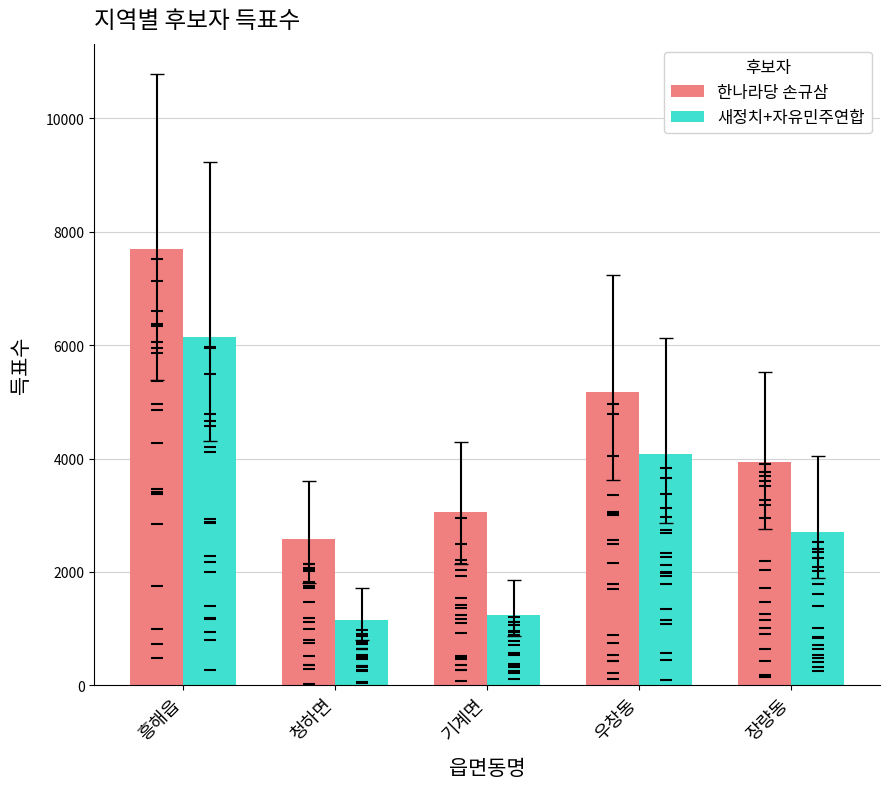

List the series in order of their peak value, highest first.

한나라당 손규삼, 새정치+자유민주연합